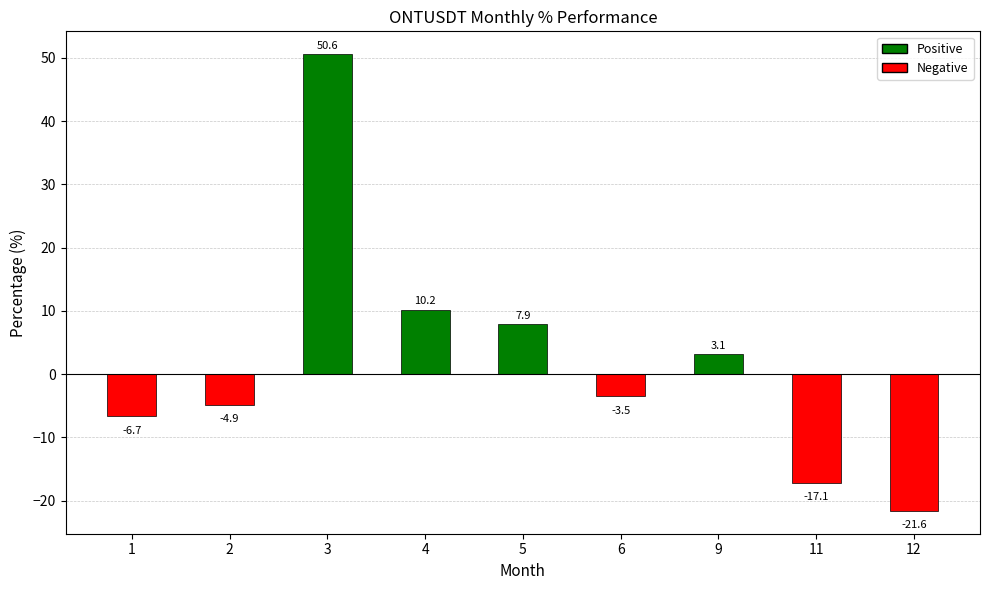

Rank the categories by value from highest to lowest.

3, 4, 5, 9, 6, 2, 1, 11, 12